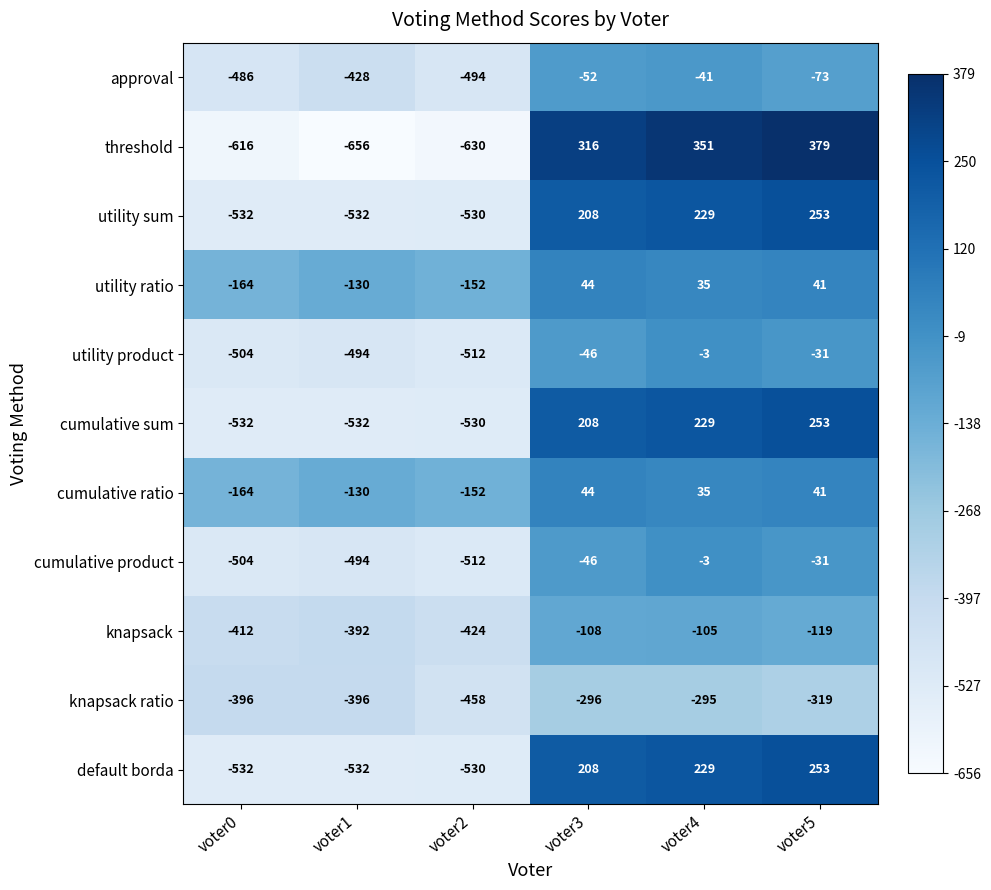

Read the knapsack value at voter2, to the nearest 10.

-420